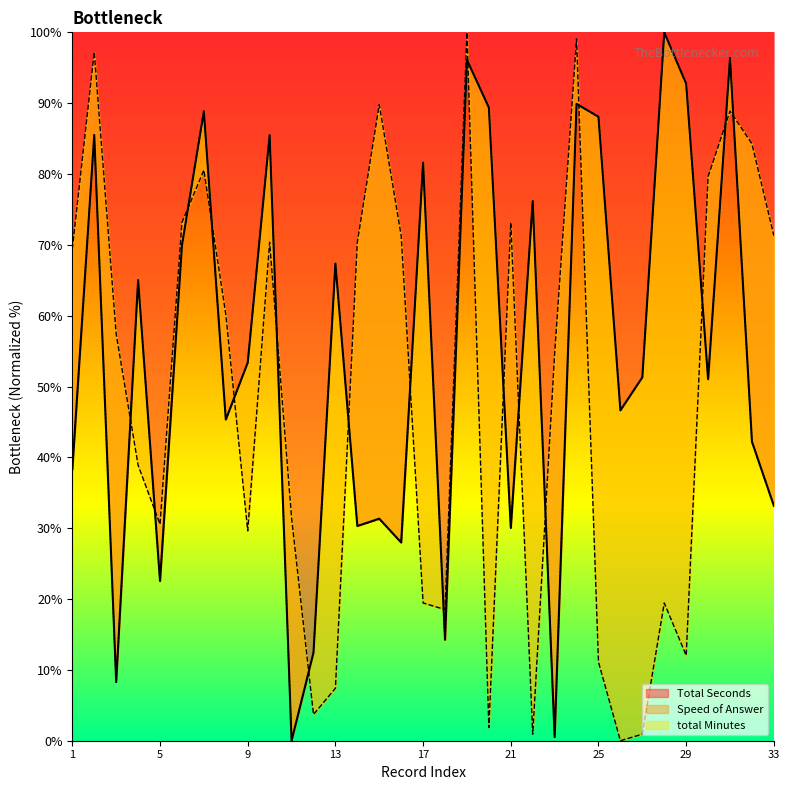

What is the total value across all series at 17?

182.7